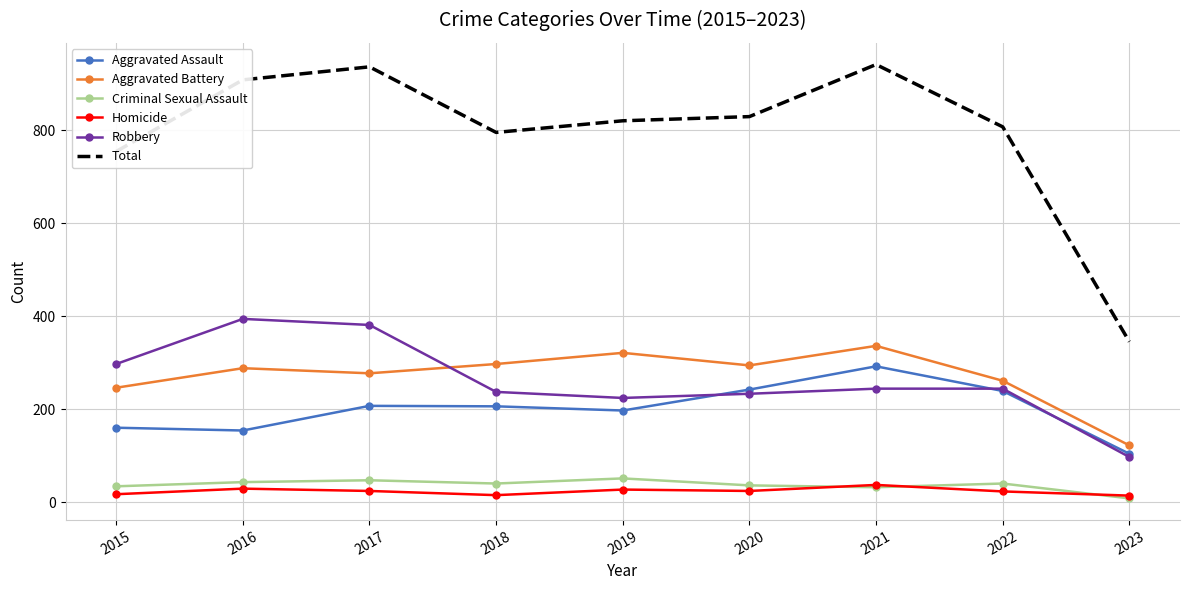

At which label does Robbery reach its minimum?

2023